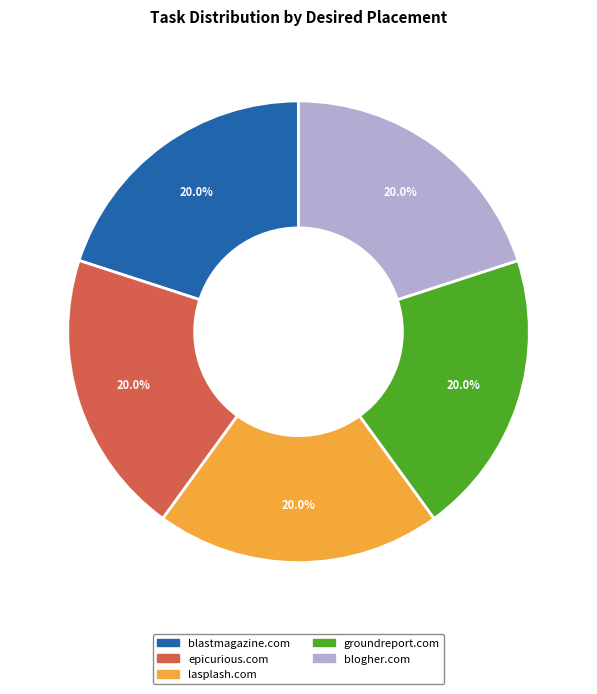

Does blastmagazine.com account for over 50% of the chart?

No